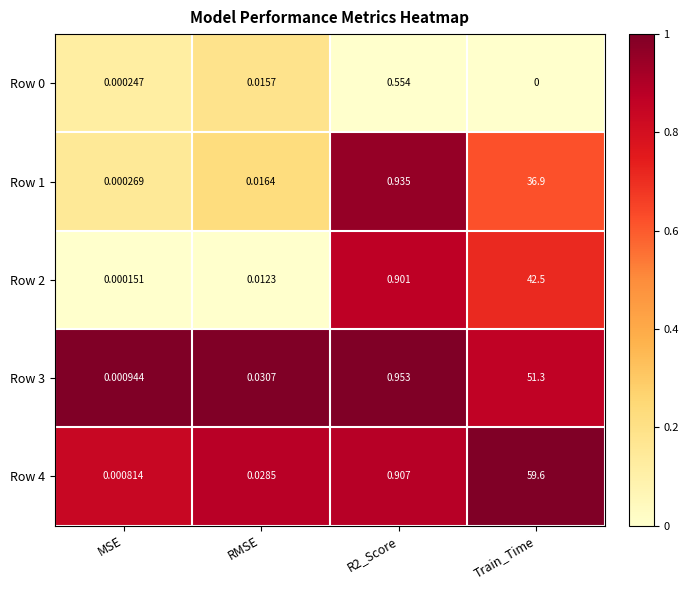

At which category is the sum across all series the highest?

Train_Time